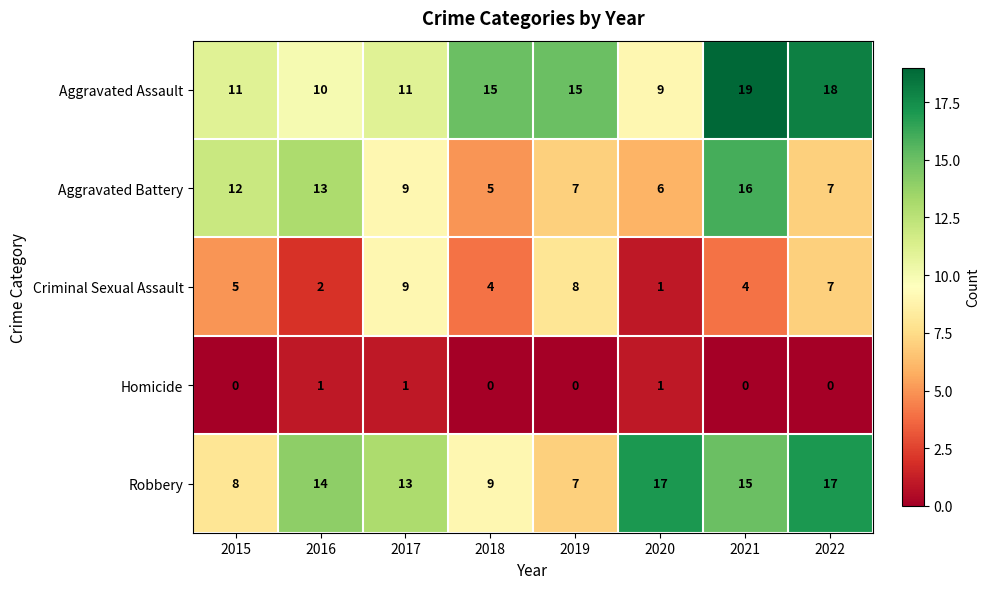

What is the total value across all series at 2017?

43